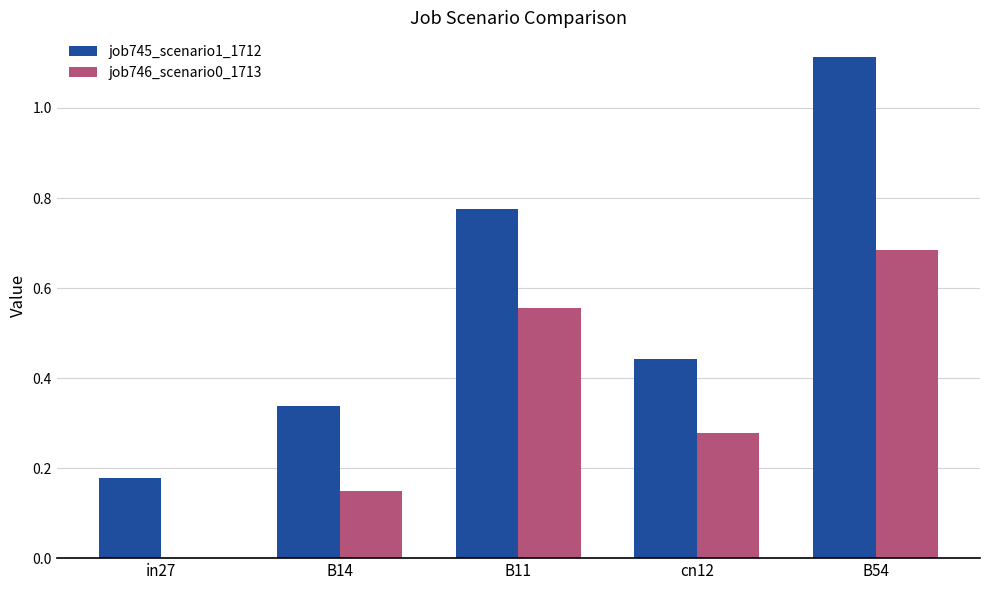

What is the sum of the job745_scenario1_1712 values at B14 and in27?

0.5